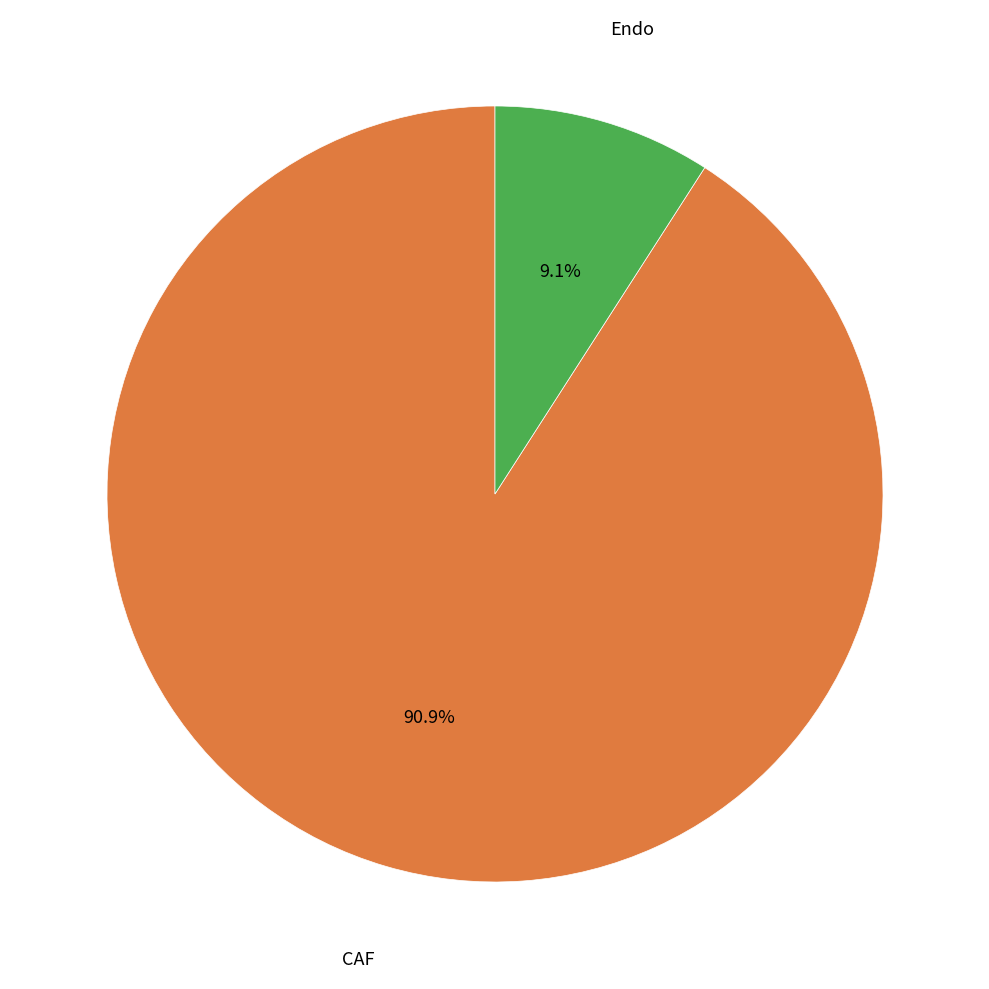

How many slices are in this pie chart?

2